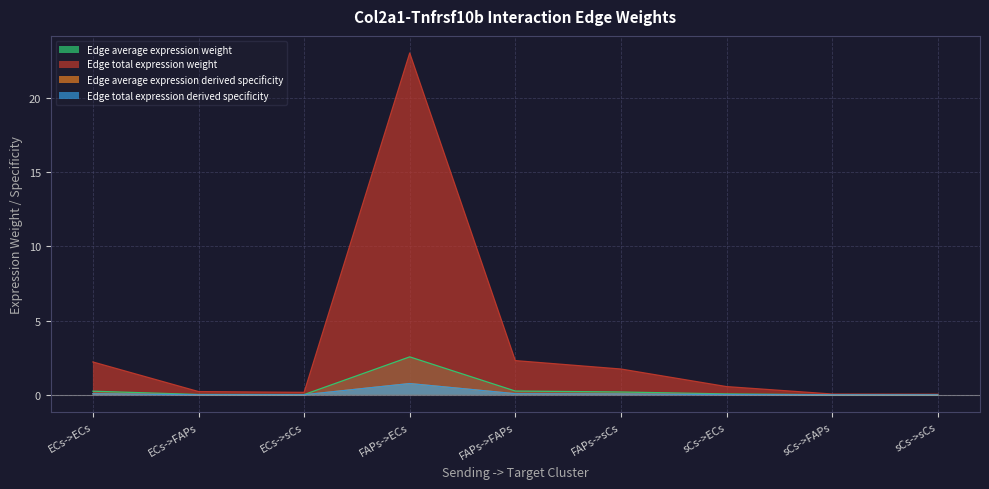

Between FAPs->sCs and ECs->FAPs, which is larger?

FAPs->sCs